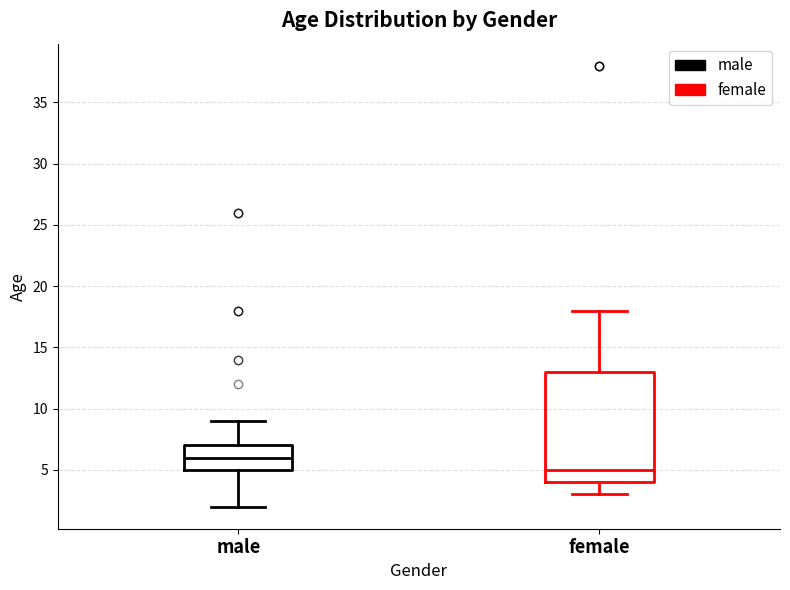

Reading left to right, transcribe this box plot: for each box, give where its median line is, the range the box spans, and where its two whiskers end, as read against the y-axis. The values are not printed on the chart, so give them approximately, as read against the axis.

male: median 6, box 5 to 7, whiskers 2 to 9
female: median 5, box 4 to 13, whiskers 3 to 18